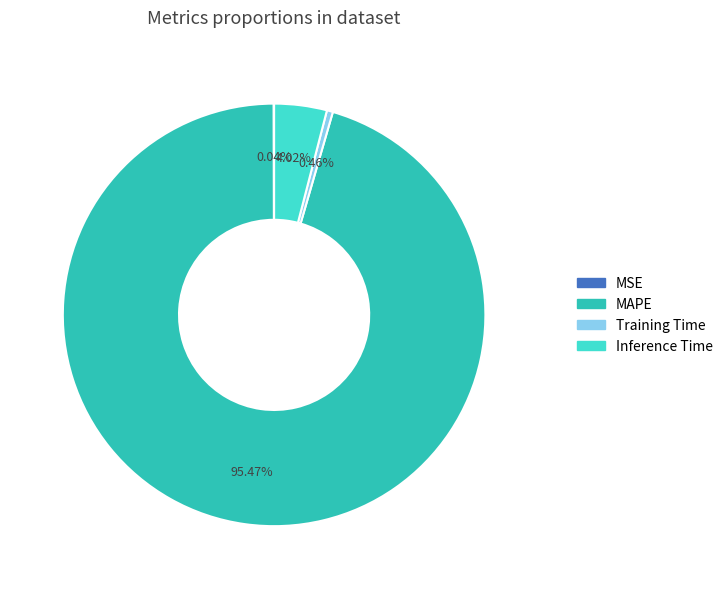

Is there a majority slice in this chart?

Yes